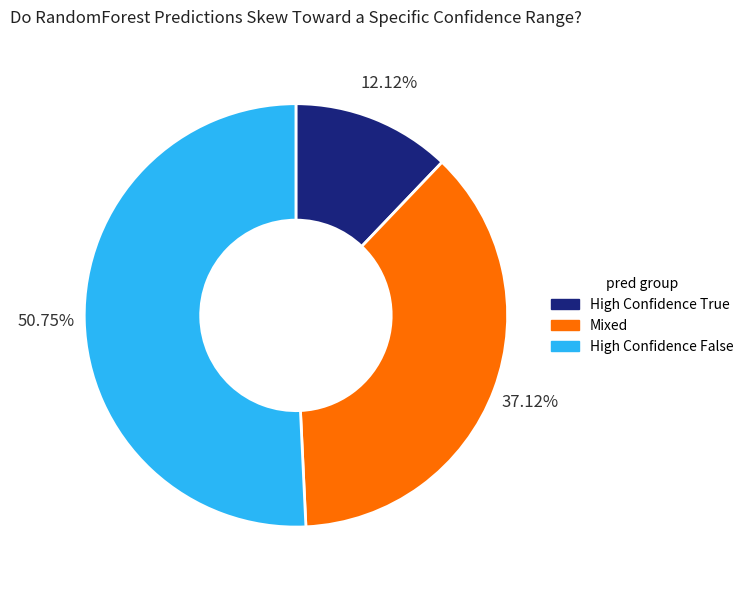

Between High Confidence True and Mixed, which is larger?

Mixed